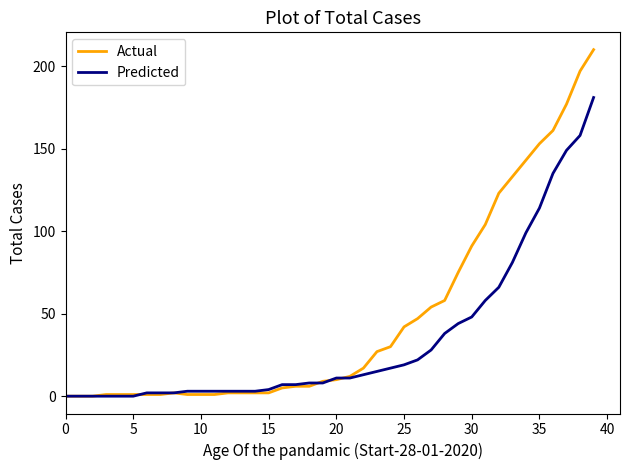

Which series has the widest spread of values?

Actual